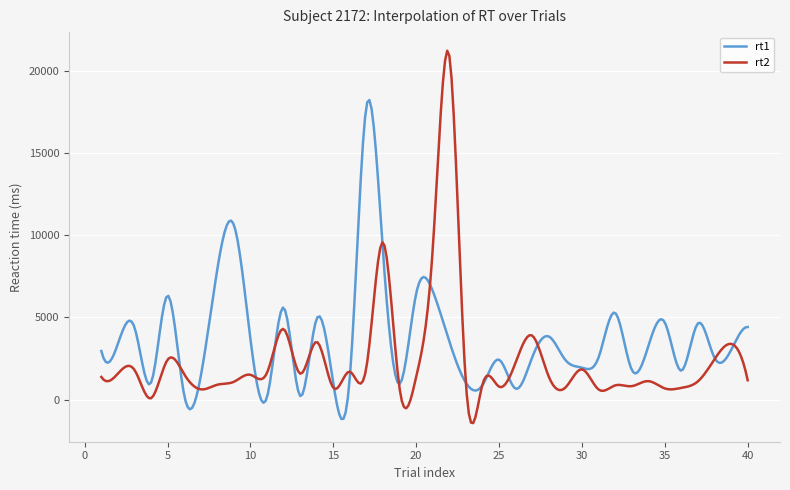

Which series has the largest total across all categories?

rt1